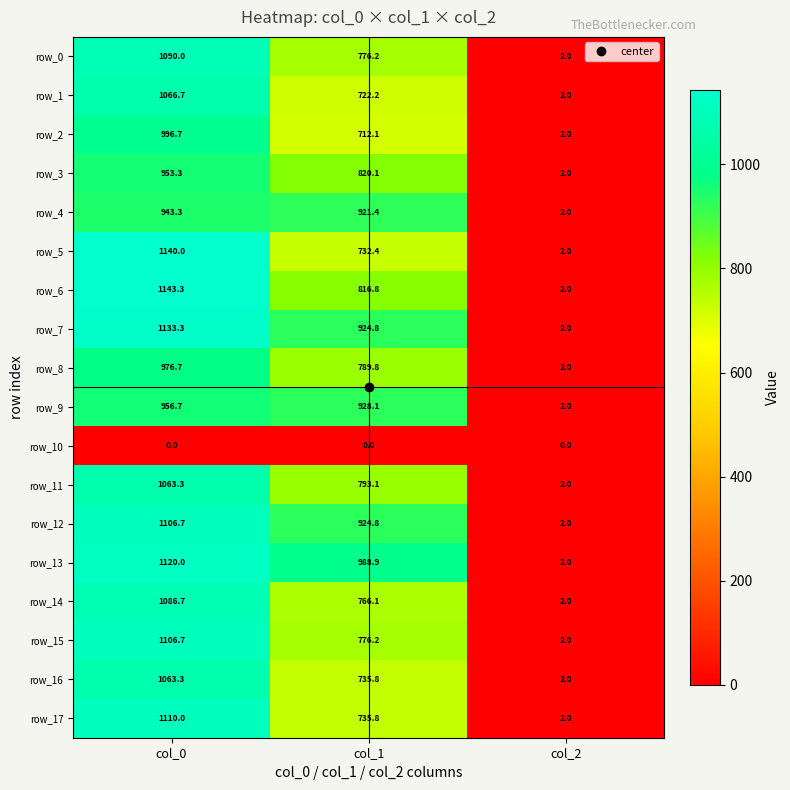

Which series has the largest range (max minus min)?

row_6